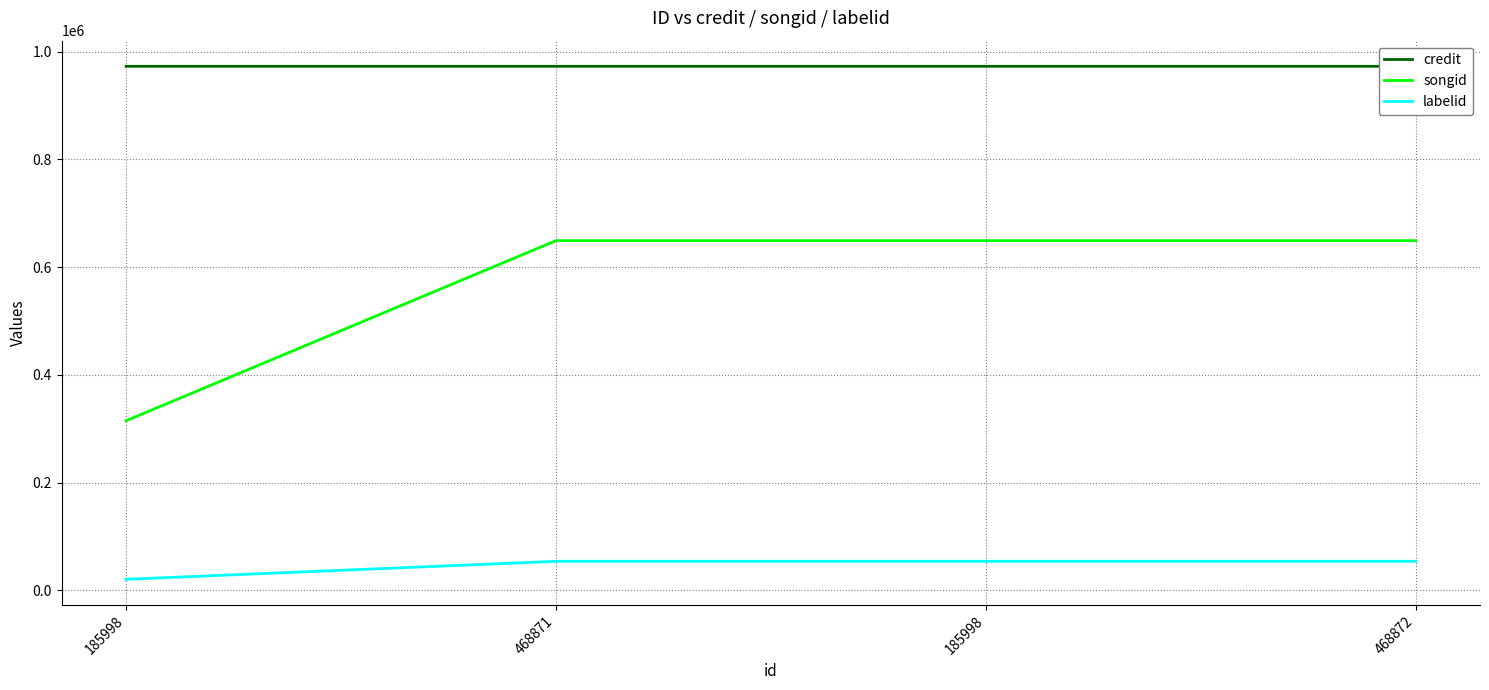

What is the difference between the highest and lowest values at 185998?

952642